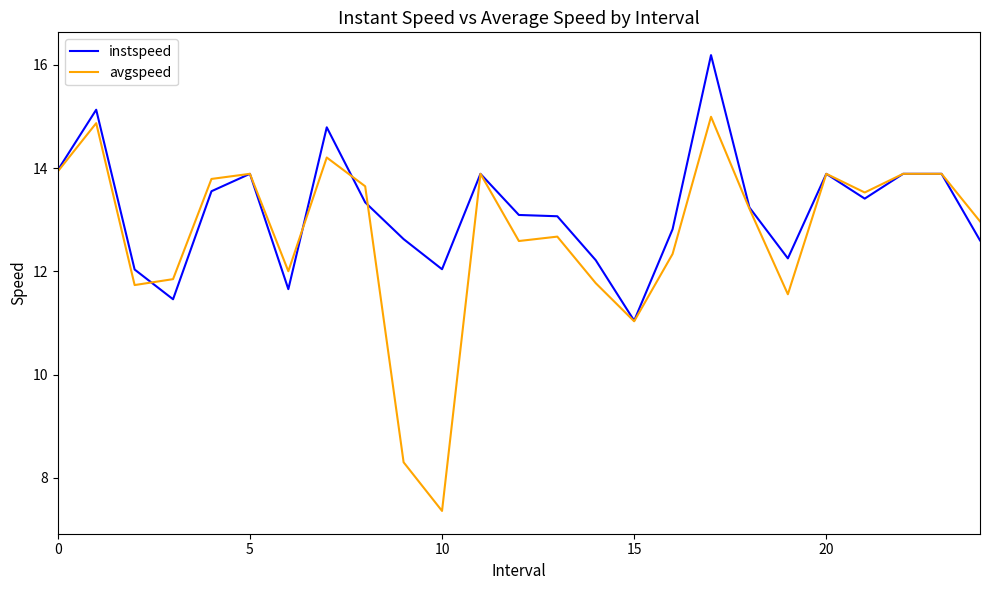

True or false: instspeed has more than 0 interior local peaks.

True